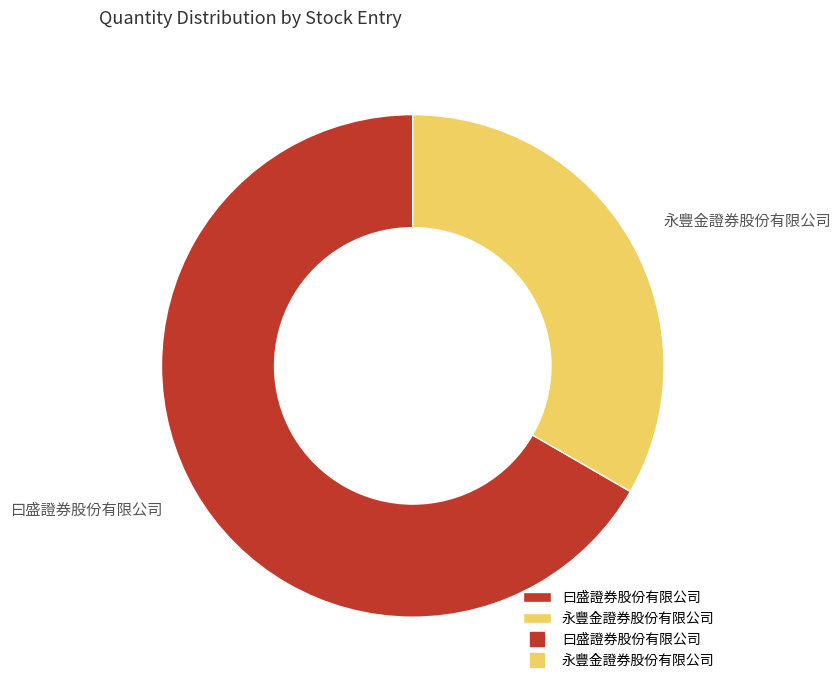

What is the majority slice?

曰盛證券股份有限公司